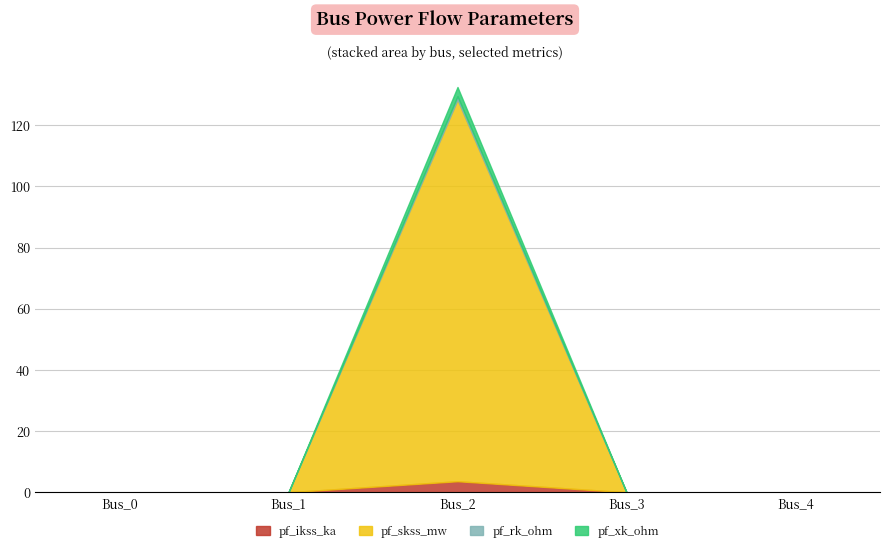

Which has a higher value, Bus_2 or Bus_0?

Bus_2